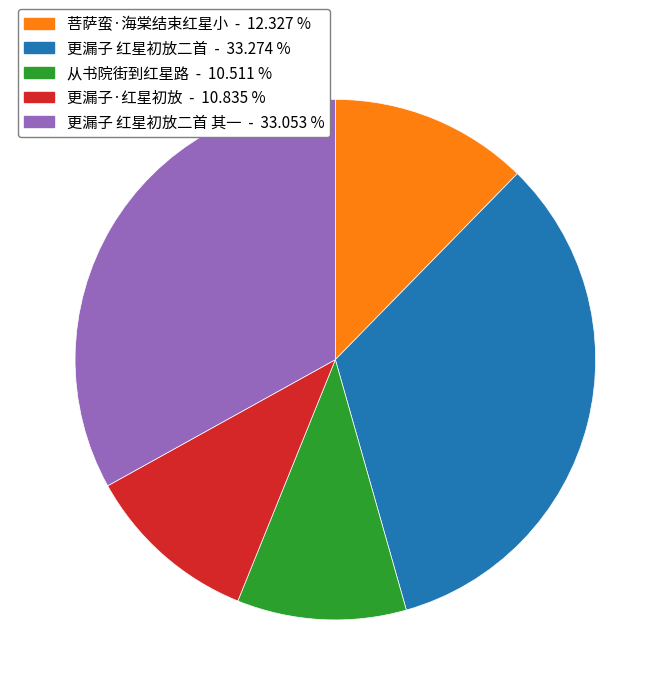

Does any single category account for the majority?

No